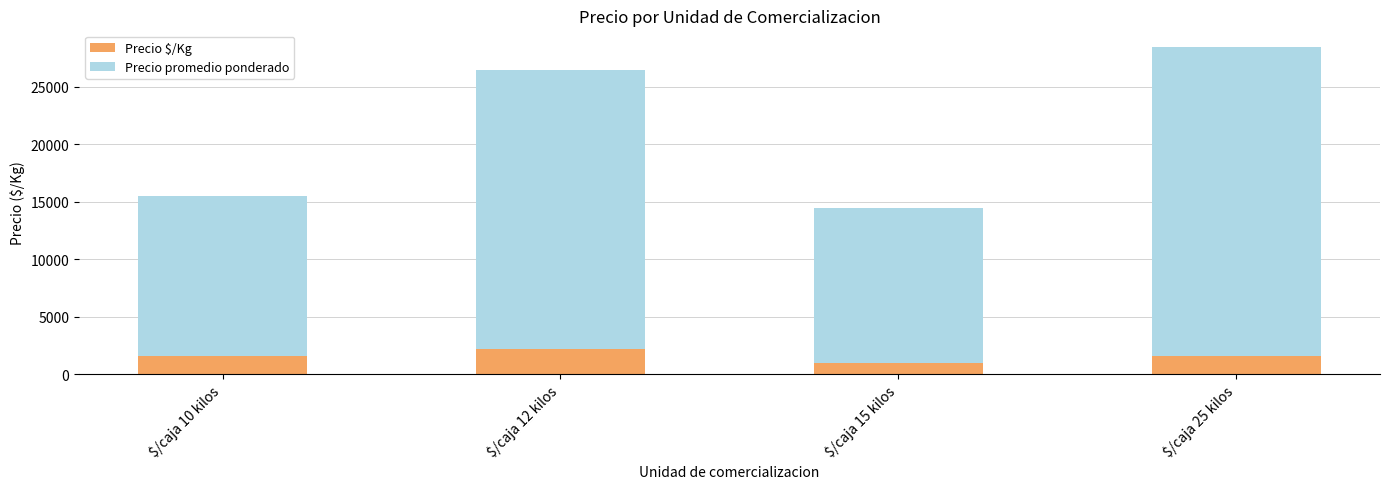

What is the total value across all series at $/caja 12 kilos?

26500